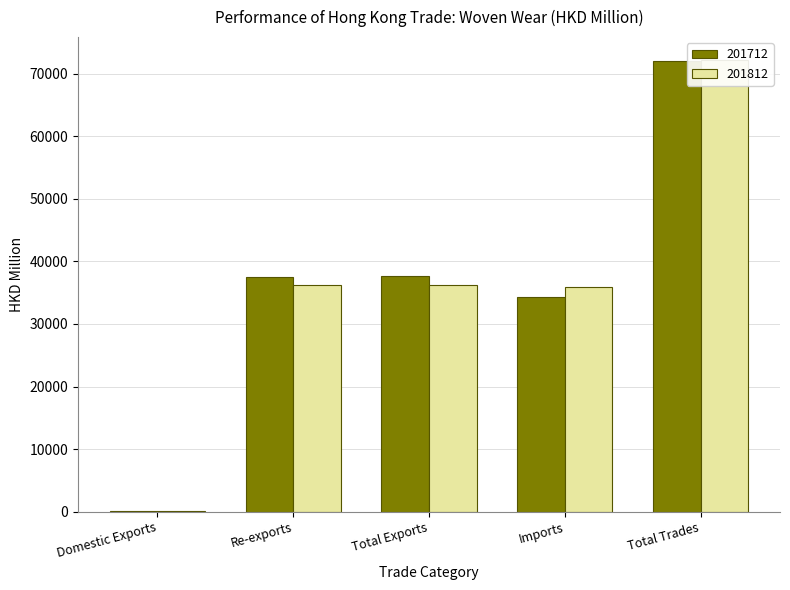

What is the value of the 201812 bar at the 1st from the left?

90.6